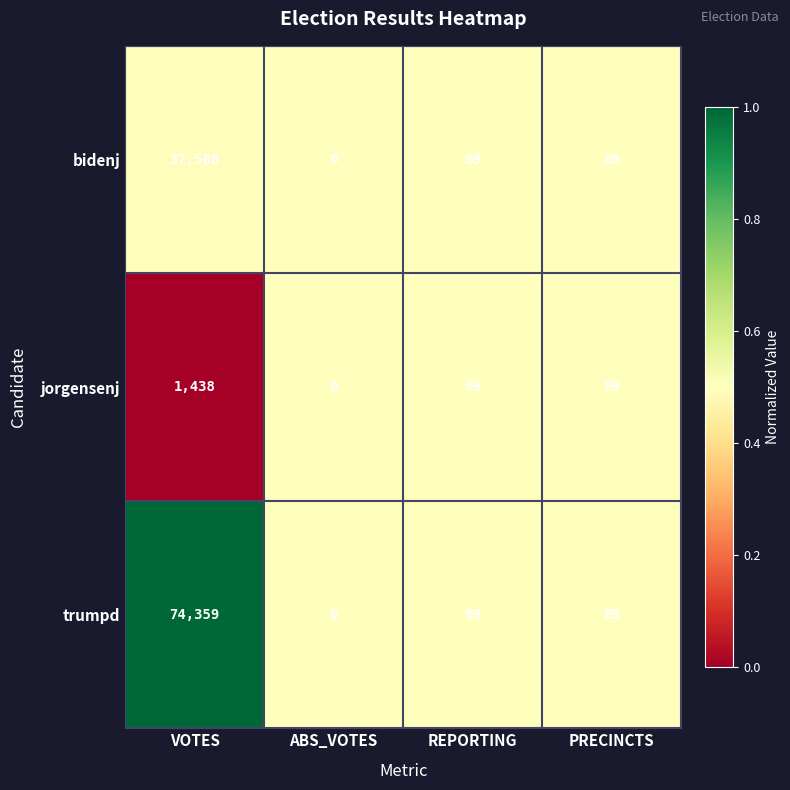

The trumpd series shows 51 at REPORTING. True or false?

False